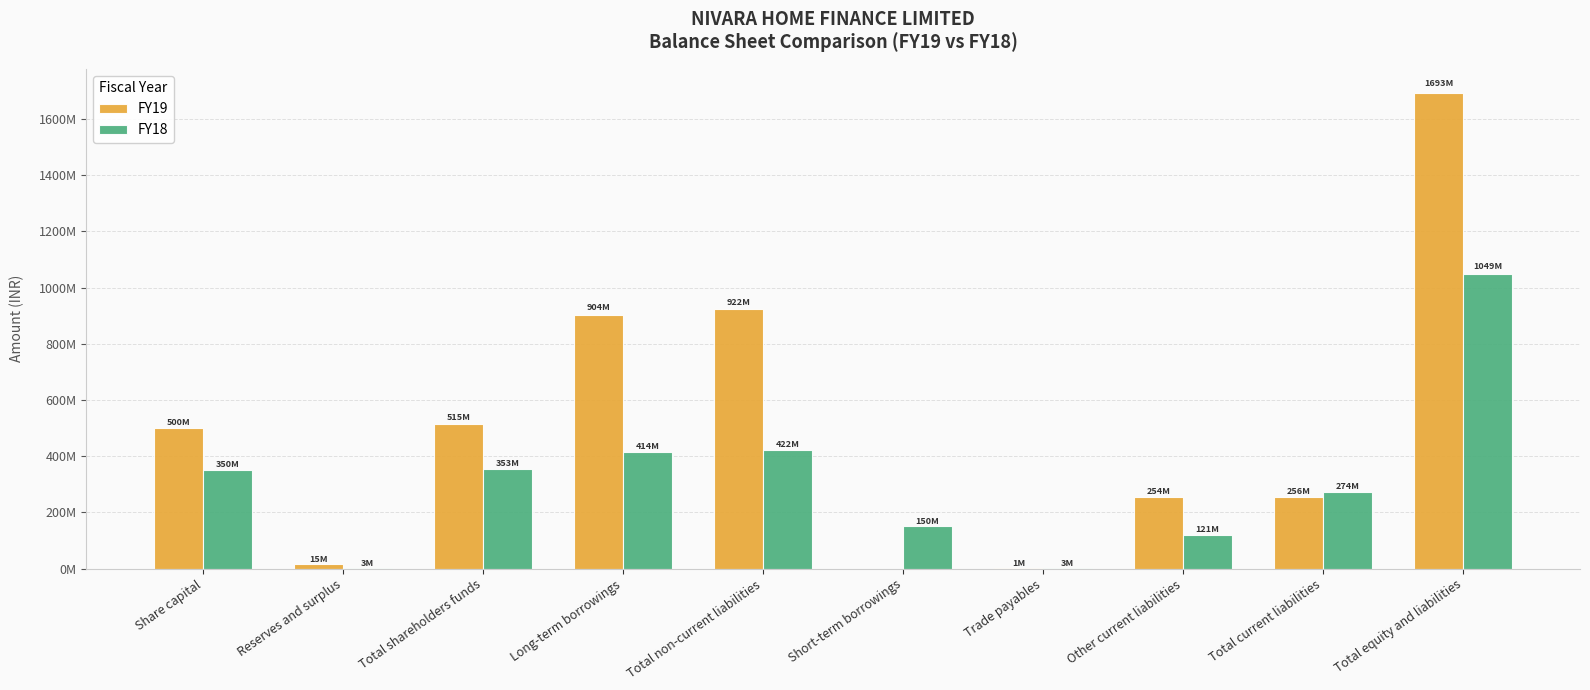

What is the difference between the FY19 values at Total current liabilities and Total equity and liabilities?

1437722963